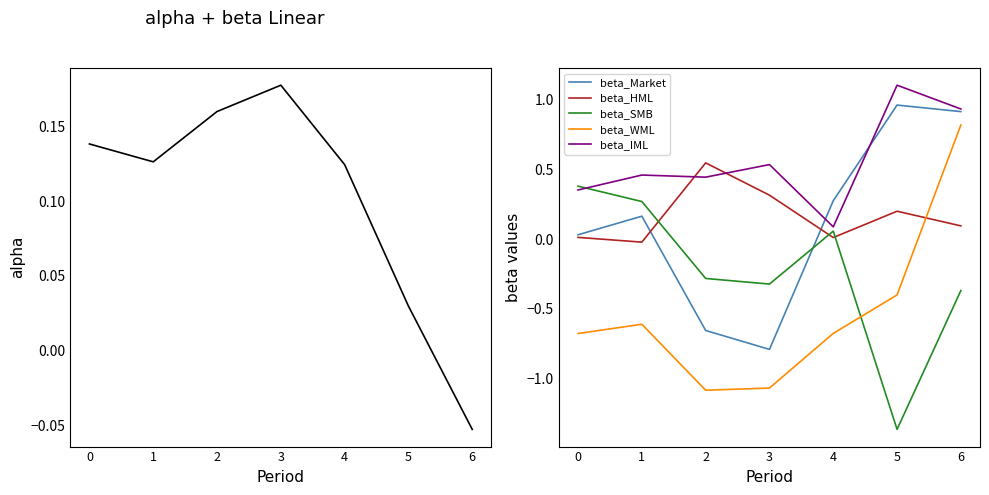

At which label is beta_IML closest to 0?

4